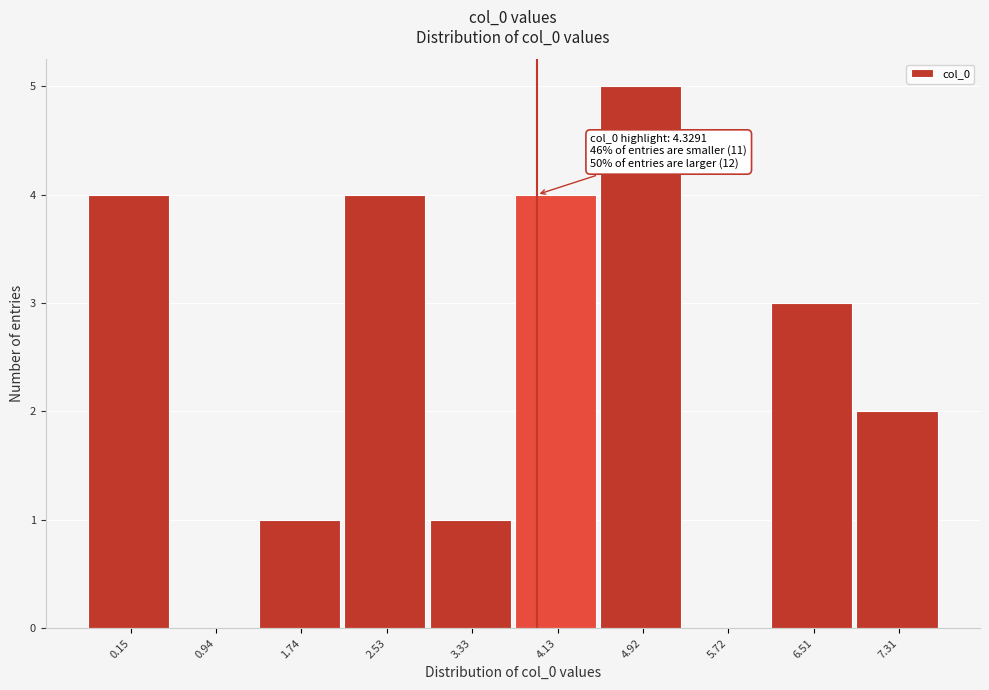

Which category has the highest value across all series?

4.92